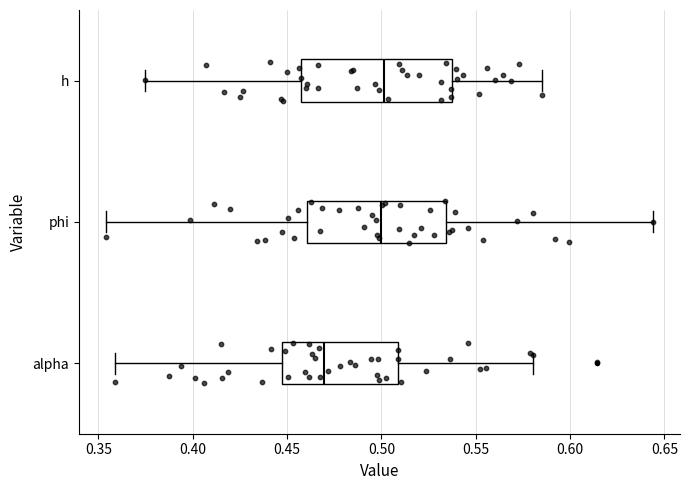

Reading bottom to top, read every box against the x-axis: the position of its median line, the range the box covers, and the ends of its whiskers. The values are not printed on the chart, so give them approximately, as read against the axis.

alpha: median 0.470, box 0.445 to 0.510, whiskers 0.360 to 0.580
phi: median 0.500, box 0.460 to 0.535, whiskers 0.355 to 0.645
h: median 0.500, box 0.455 to 0.540, whiskers 0.375 to 0.585